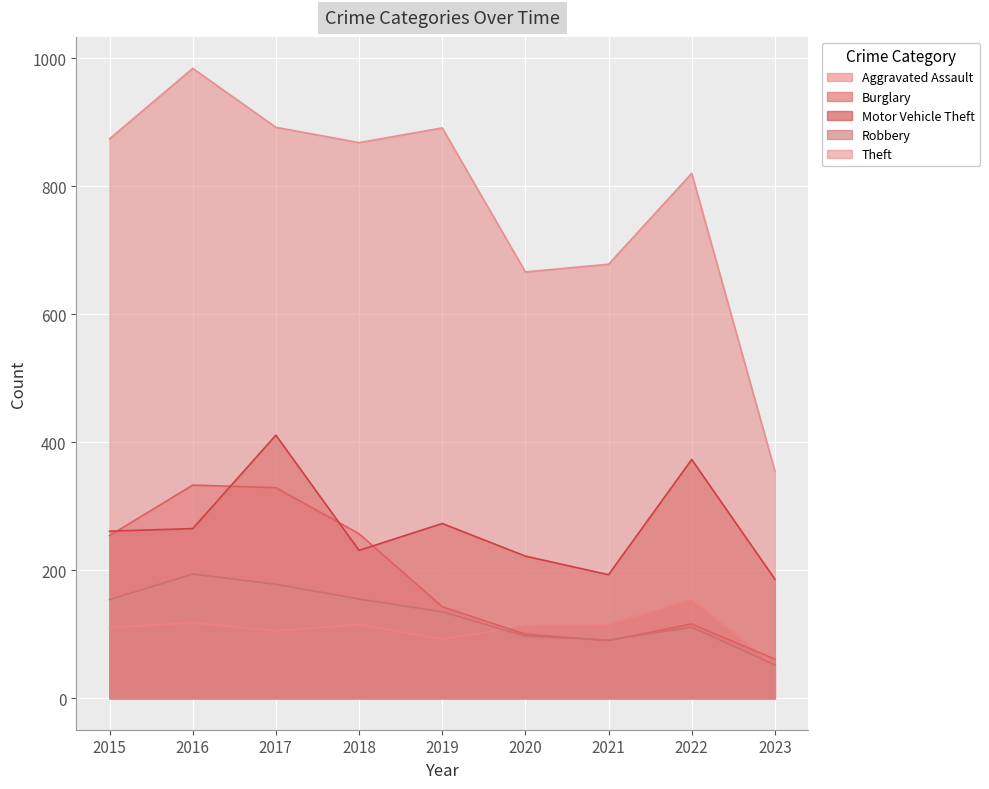

Reading left to right, list all the values displayed in this chart.

Aggravated Assault: 110	118	105	115	92	113	115	154	51
Burglary: 254	333	329	257	143	100	90	116	61
Motor Vehicle Theft: 261	265	411	231	273	222	193	373	186
Robbery: 154	194	178	155	135	97	91	111	52
Theft: 874	984	892	868	891	666	678	820	355